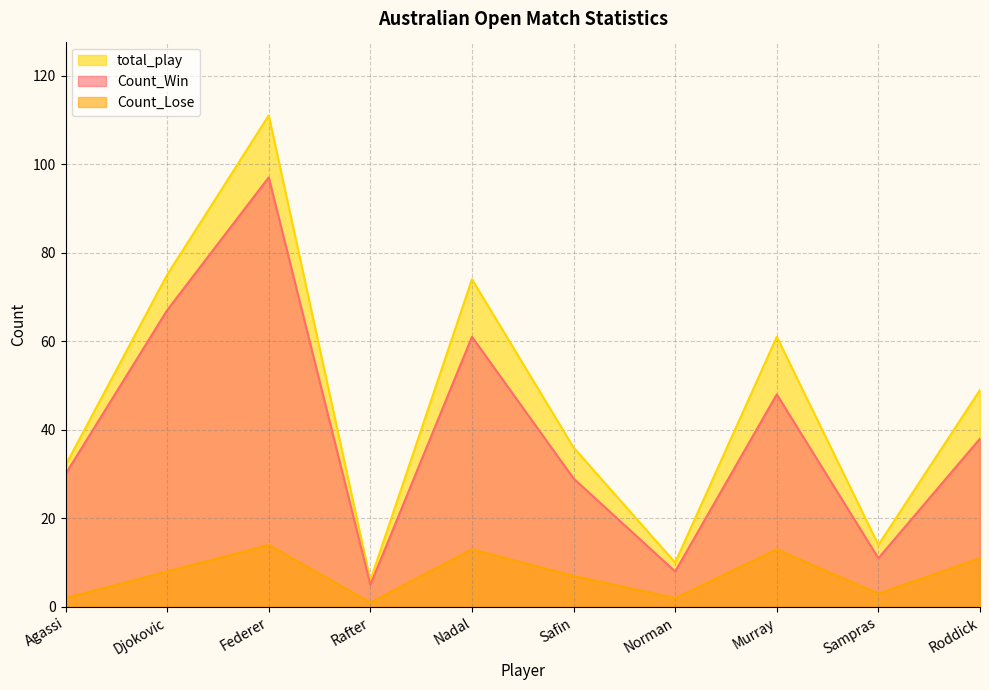

Which series has the largest range (max minus min)?

total_play